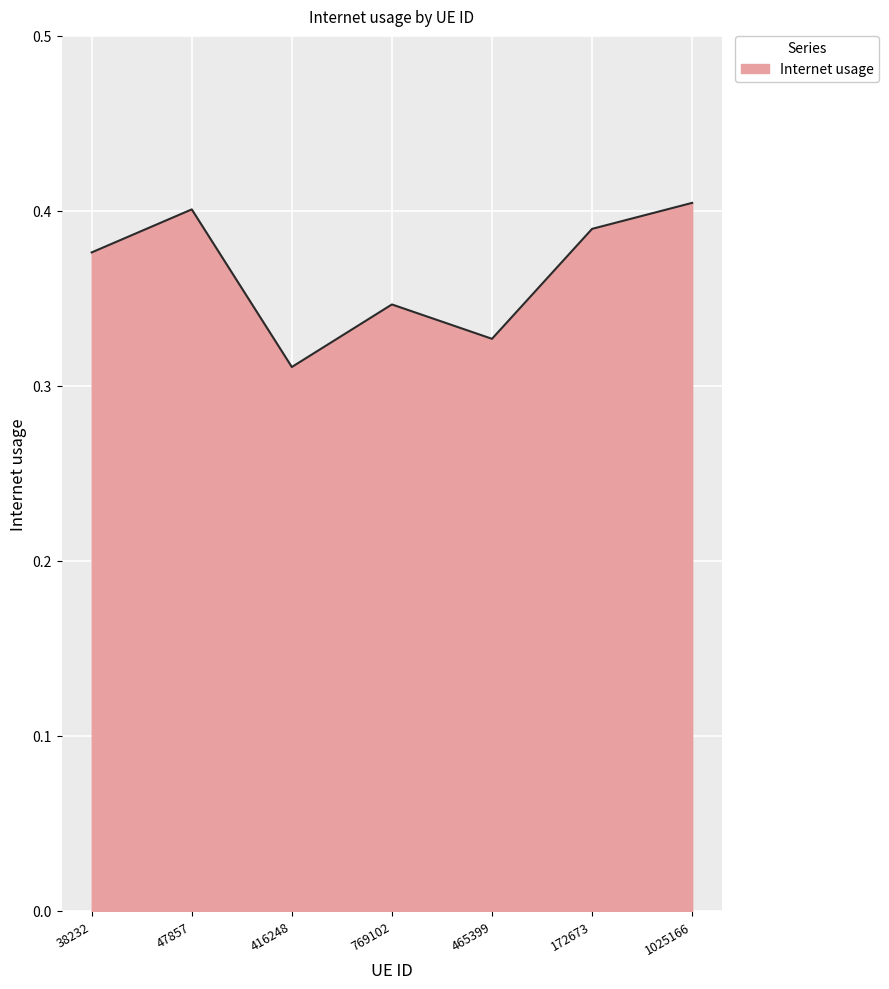

Which has a higher value, 769102 or 1025166?

1025166